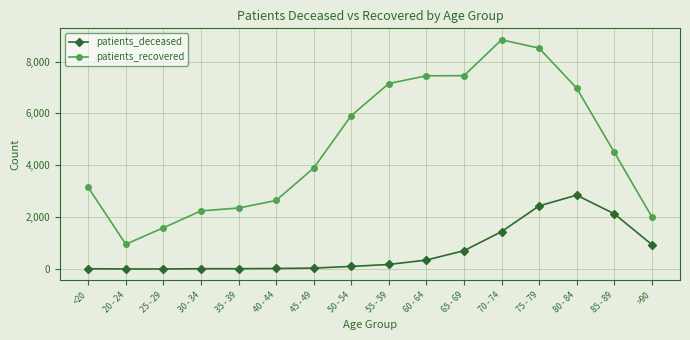

True or false: patients_deceased and patients_recovered cross at least once.

False